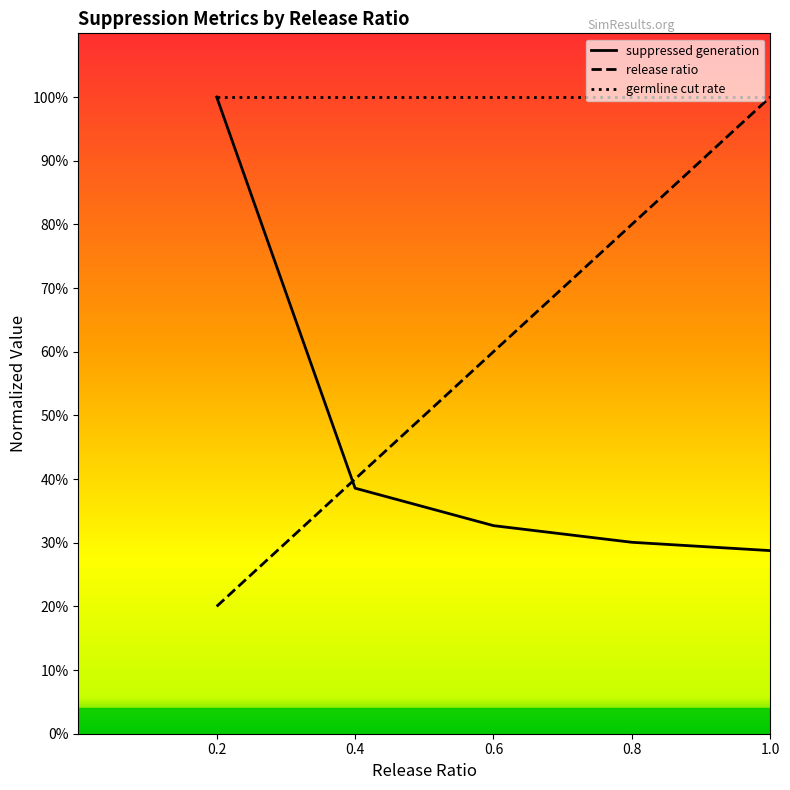

Reading left to right, list all the values displayed in this chart.

suppressed generation: 0.2=1.0	0.4=0.4	0.6=0.3	0.8=0.3	1.0=0.3
release ratio: 0.2=0.2	0.4=0.4	0.6=0.6	0.8=0.8	1.0=1.0
germline cut rate: 0.2=1.0	0.4=1.0	0.6=1.0	0.8=1.0	1.0=1.0